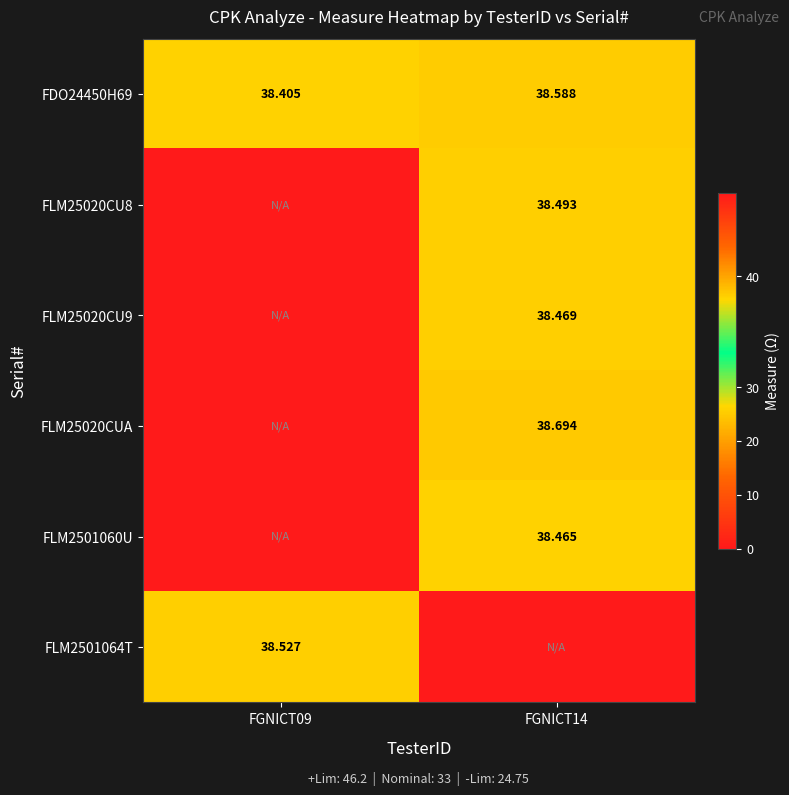

The value of FLM2501064T at FGNICT09 is 11.7. True or false?

False